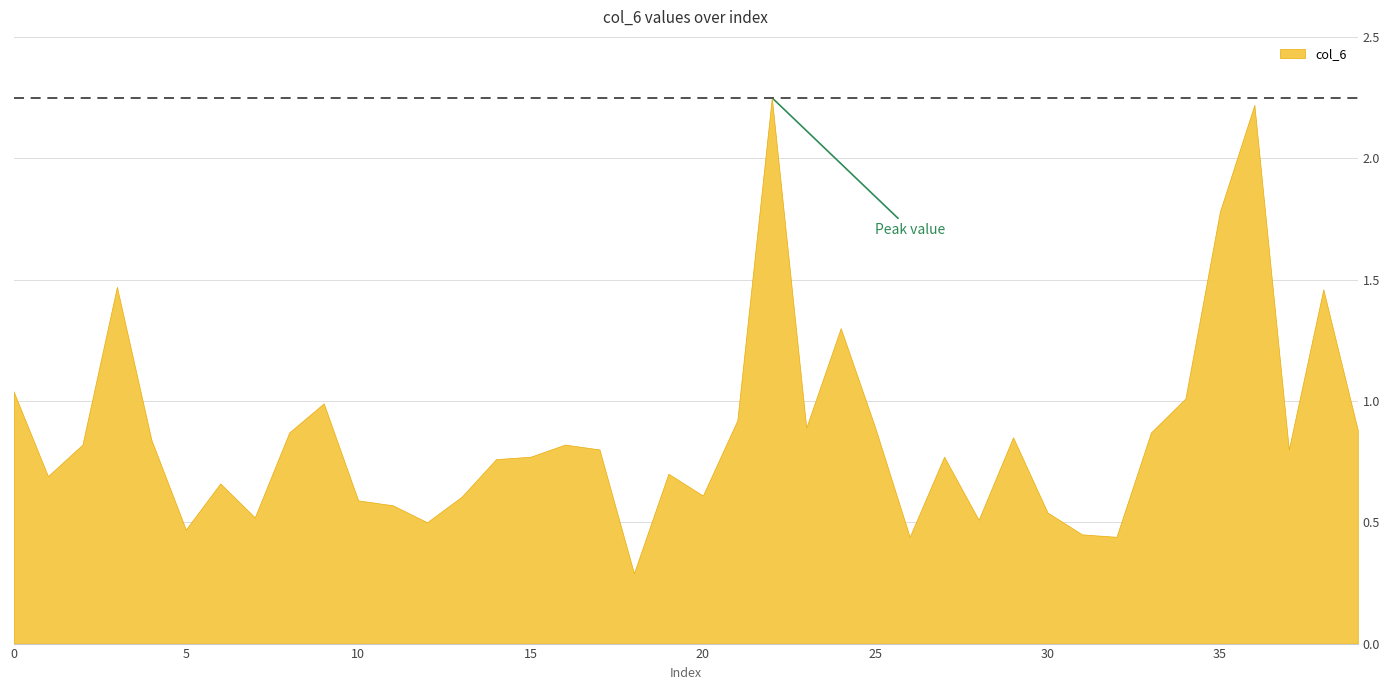

What is the average value?

0.9